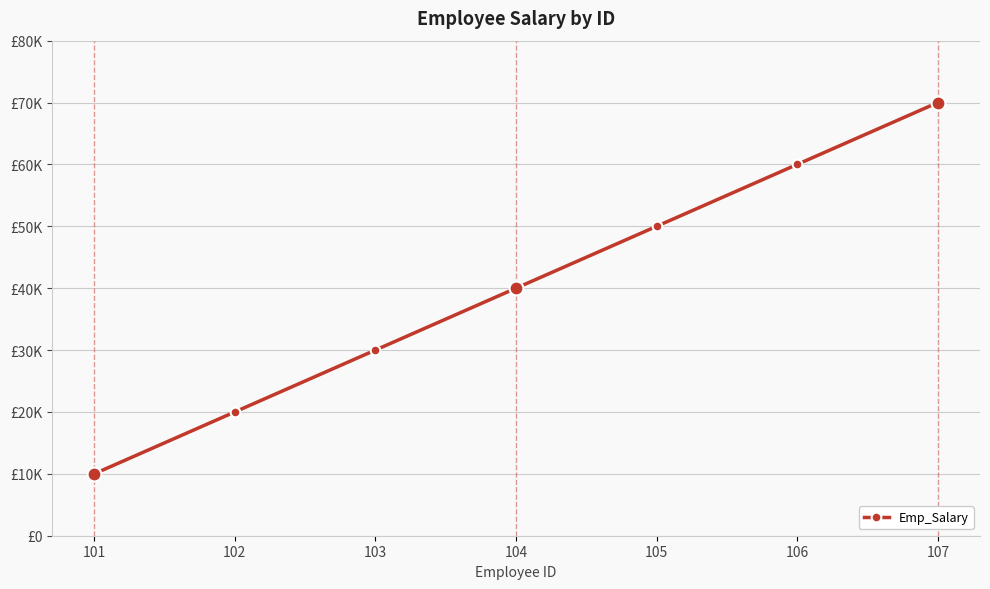

At which category does the chart reach its minimum across all series?

101